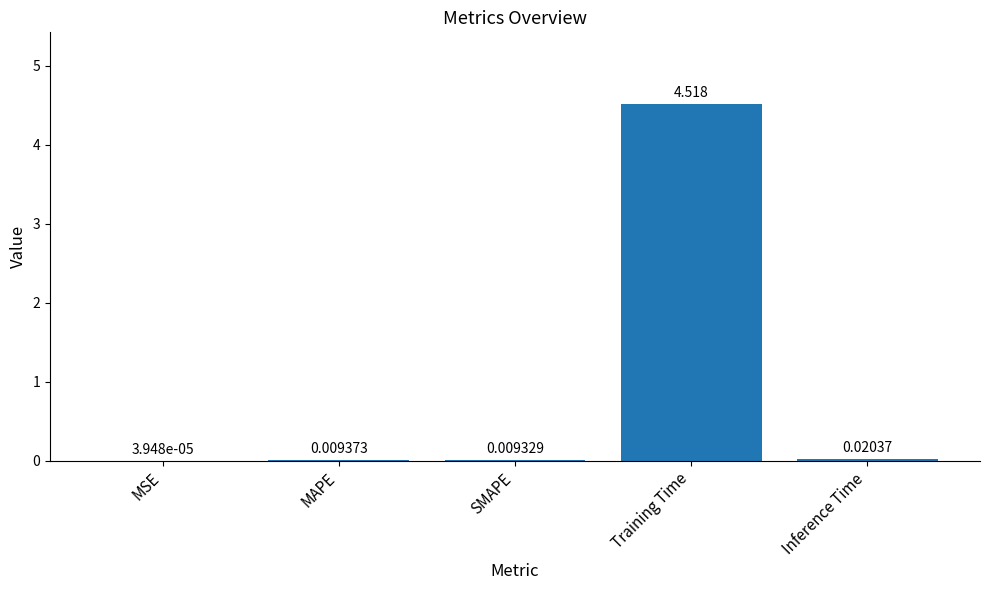

Are the bars grouped side by side (vs. stacked)?

No